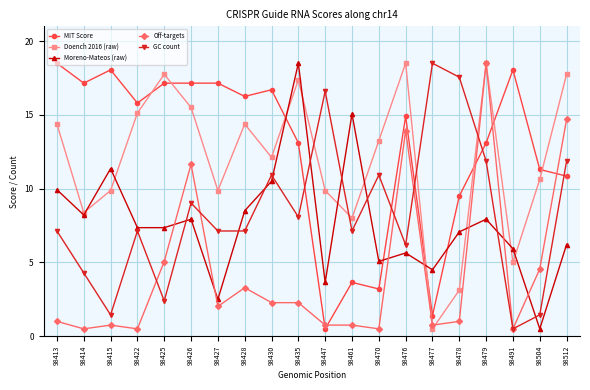

What is the approximate value of Doench 2016 (raw) at 98512?

17.8